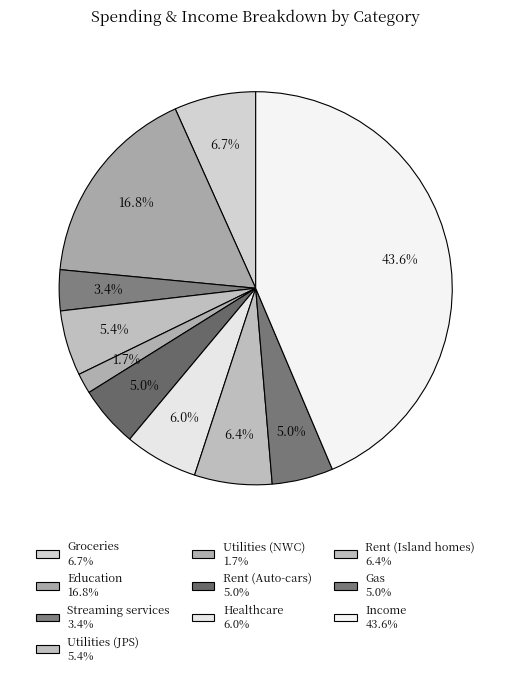

How many slices are in this pie chart?

10